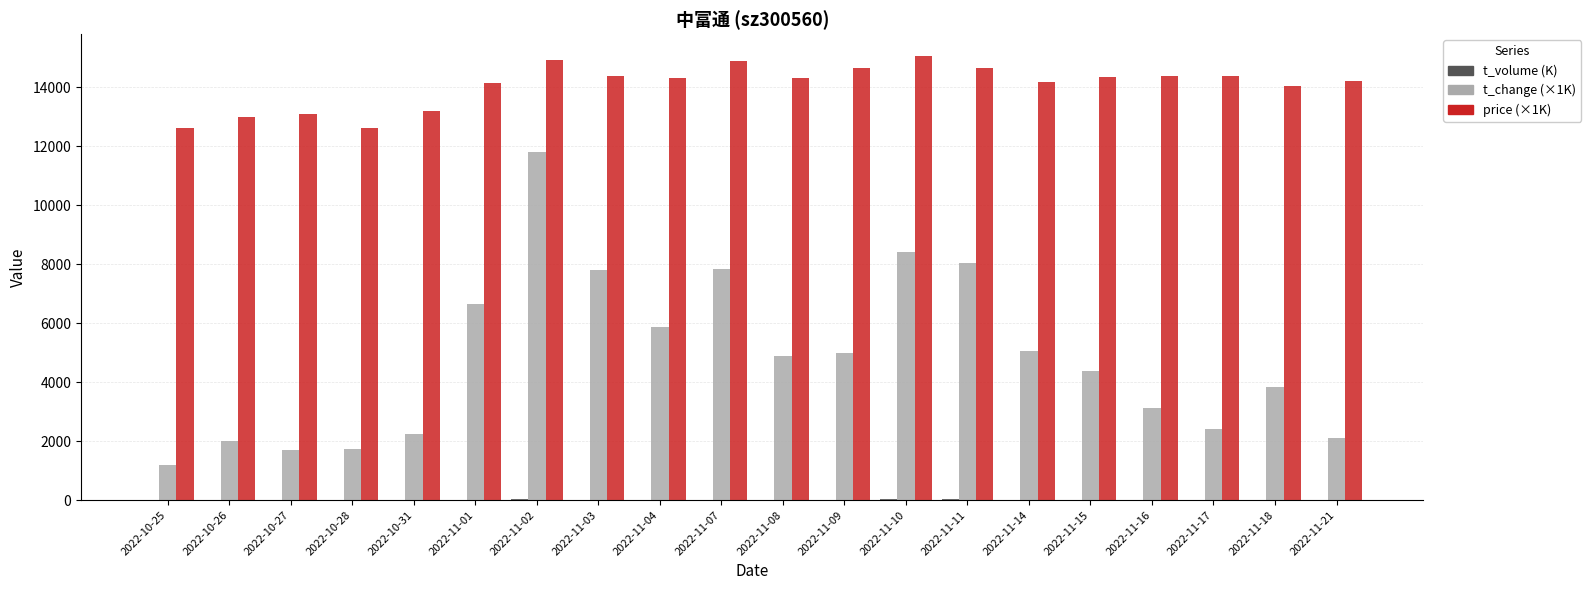

What is the greatest value displayed?

15050.0